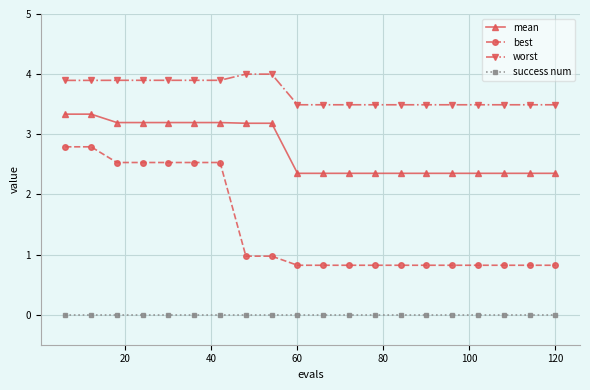

What is the value of the best point at the 20th from the left?

0.8